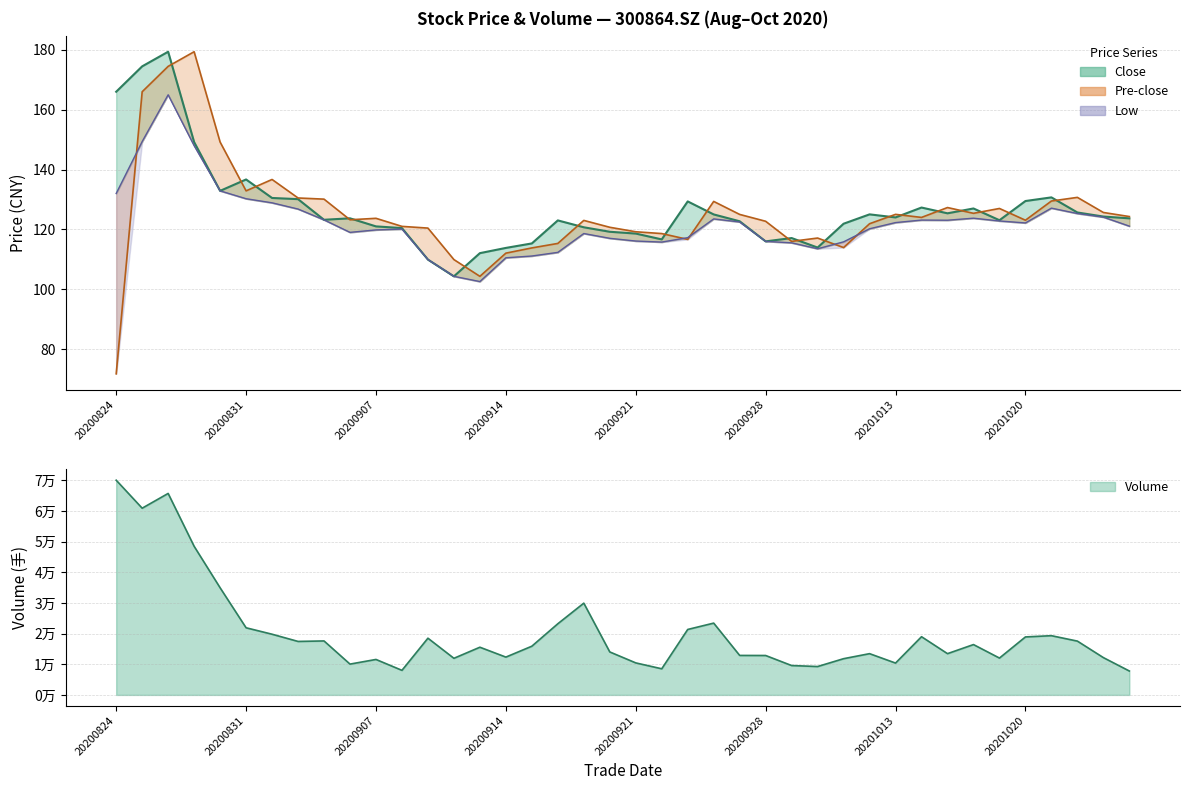

How many values in the close series are below 123?

16